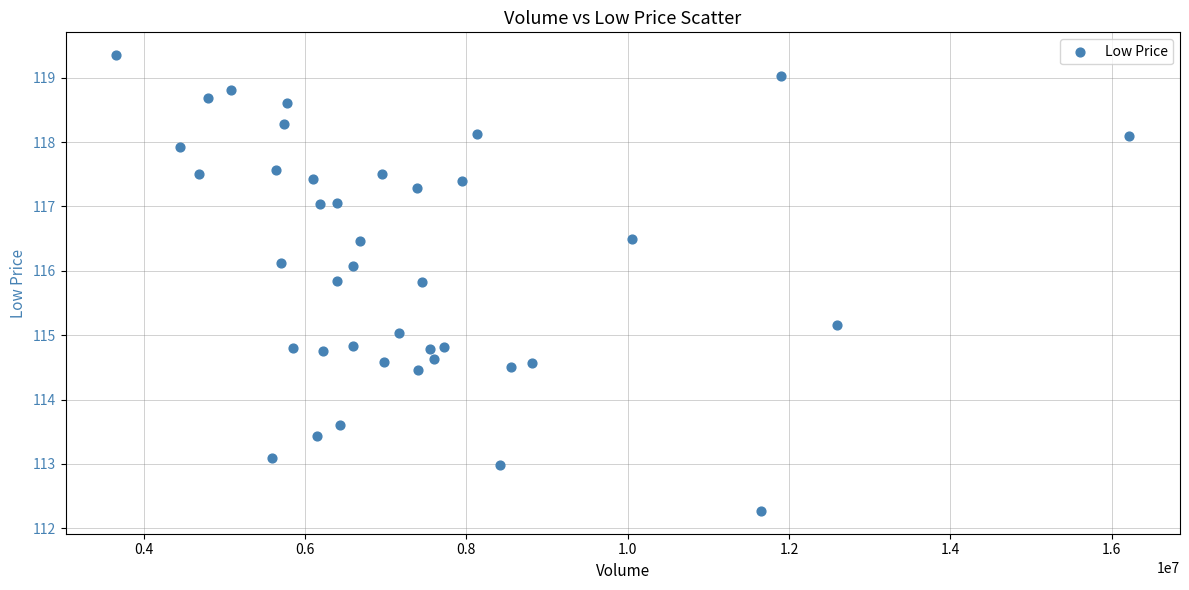

What is the range of Y values (max minus min)?

7.1